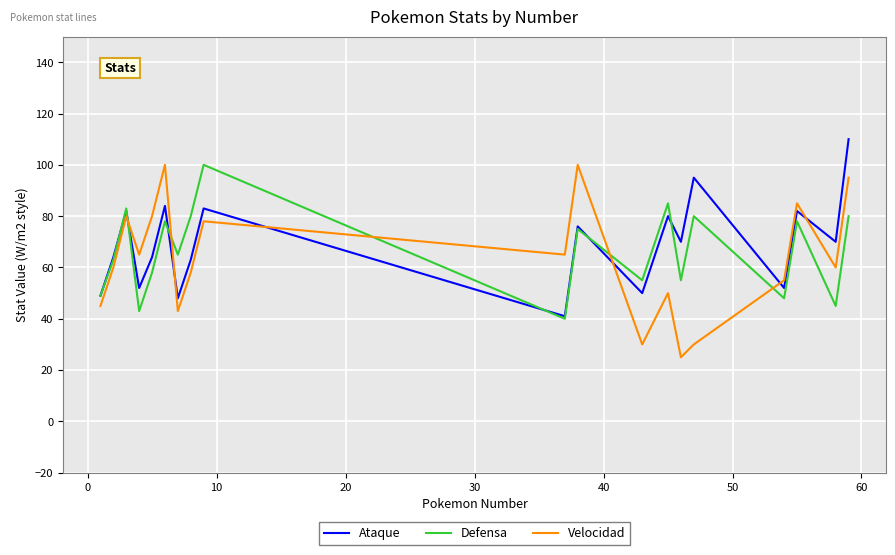

How many intersections are there between Velocidad and Defensa?

5